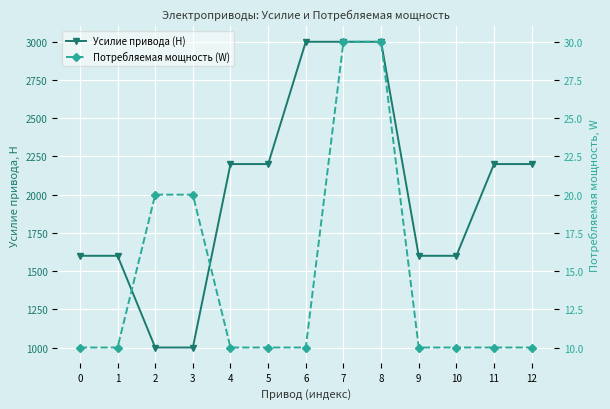

What is the difference between the second highest and second lowest values in the Потребляемая мощность (W) series?

20